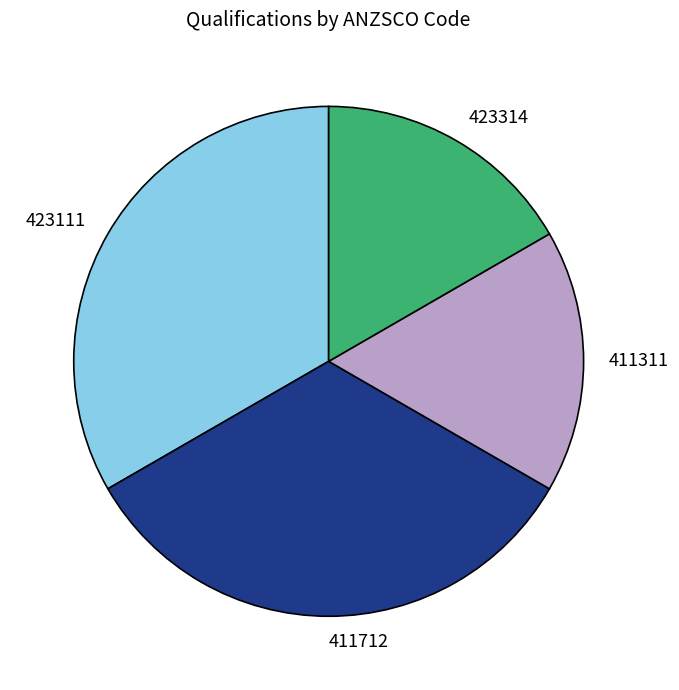

Does any single category account for the majority?

No